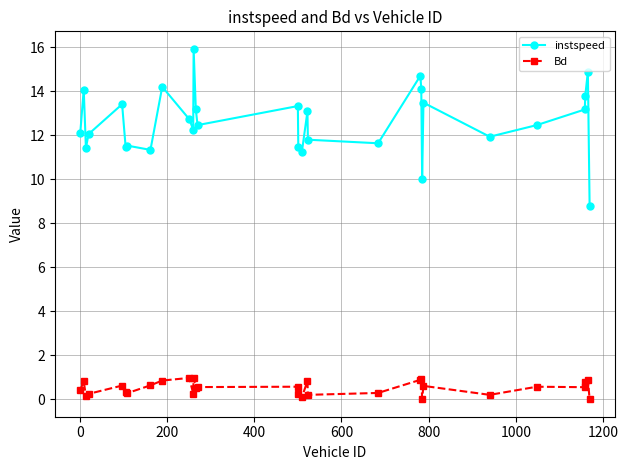

True or false: instspeed has more than 0 points higher than both neighbors.

True